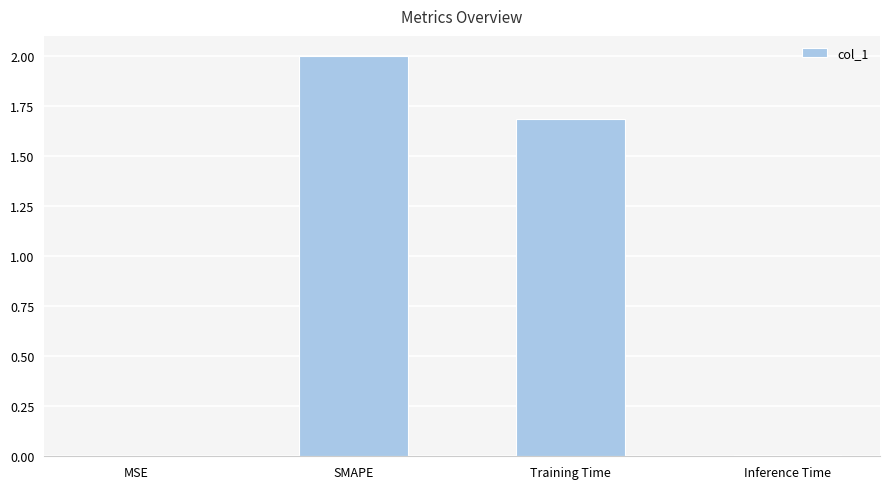

What is the average value?

0.9